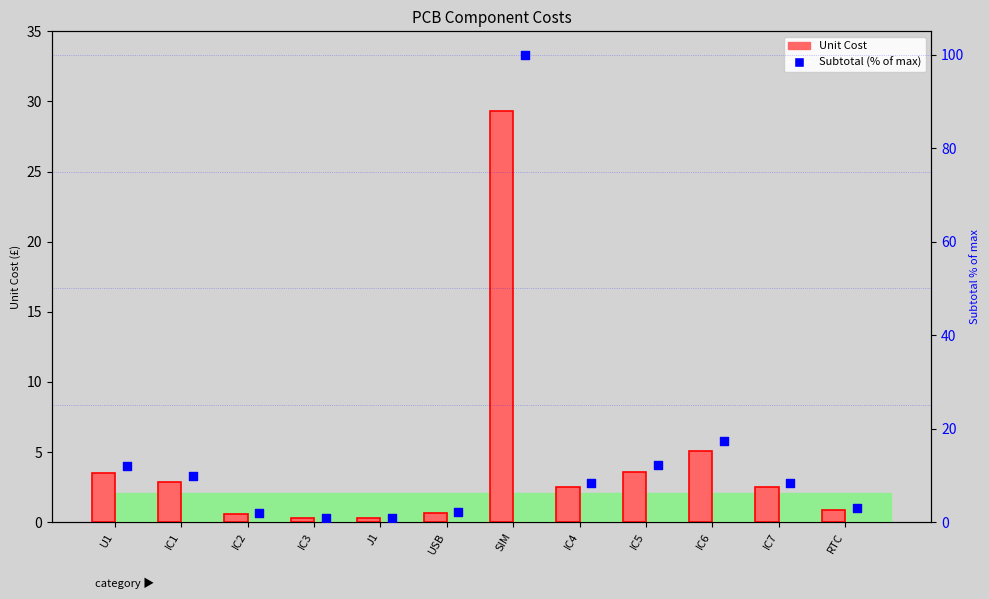

At which category is the sum across all series the highest?

SIM